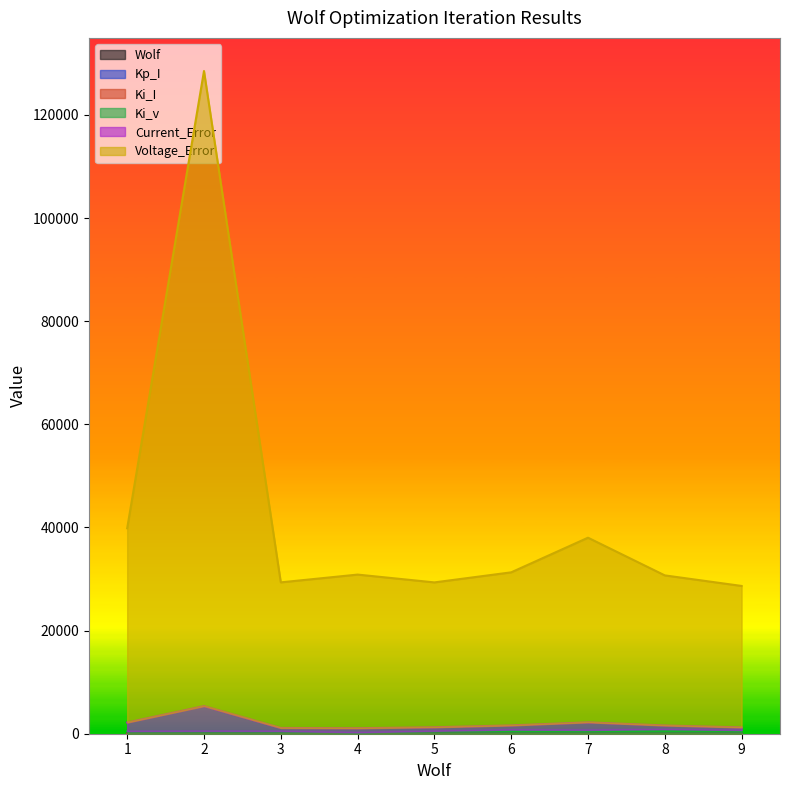

Is it true that Voltage_Error equals 128511.3 at 2?

True